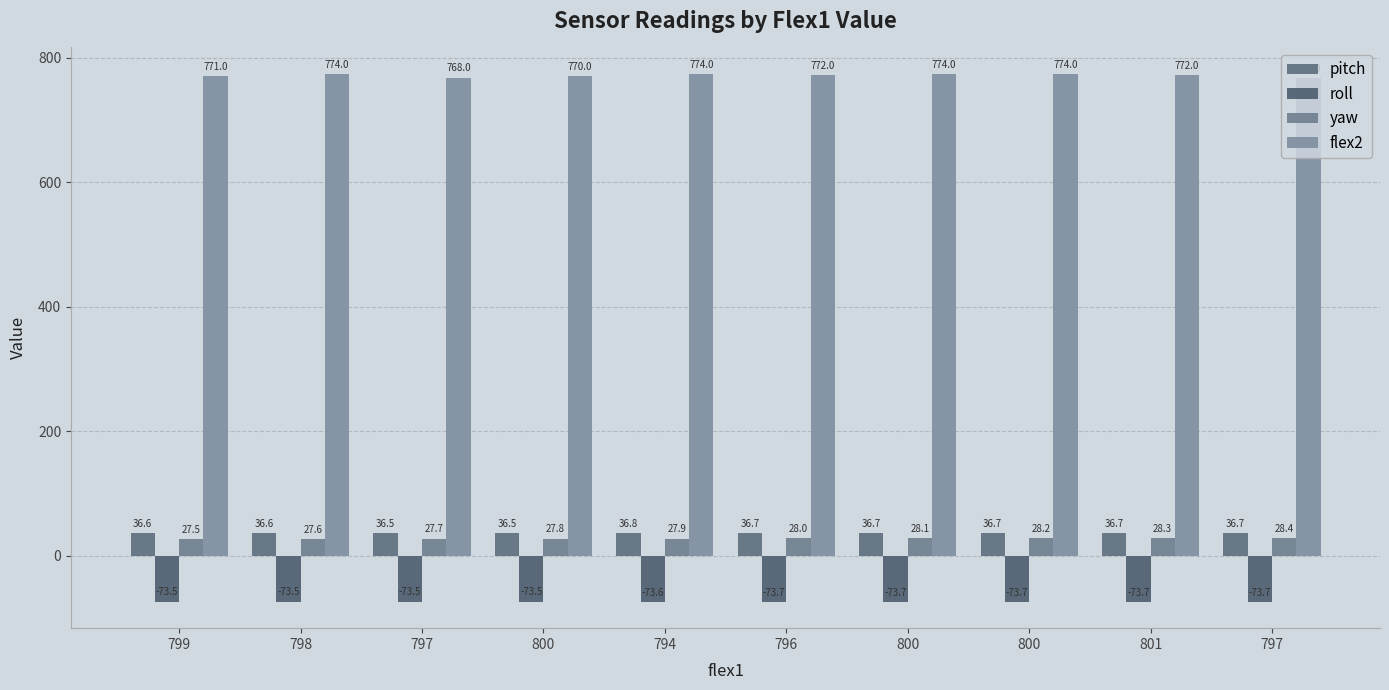

What is the average value of the flex2 series?

771.6